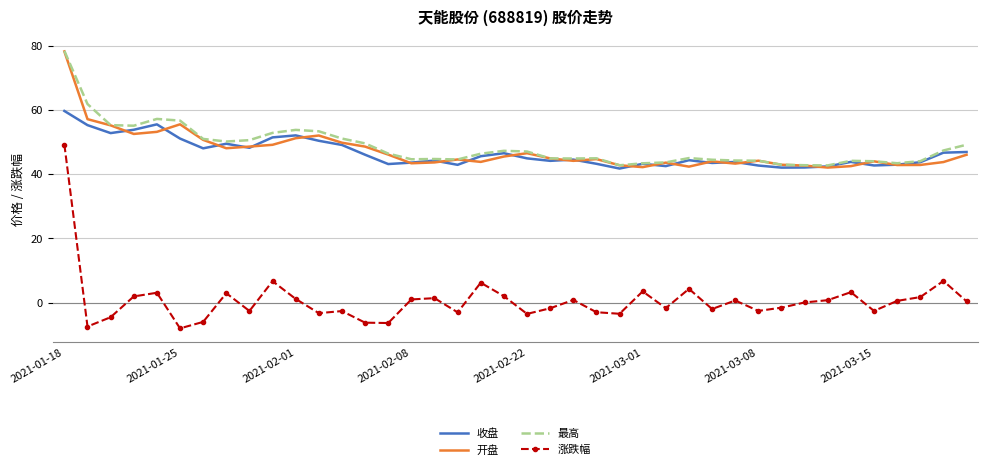

Which series has the widest spread of values?

涨跌幅